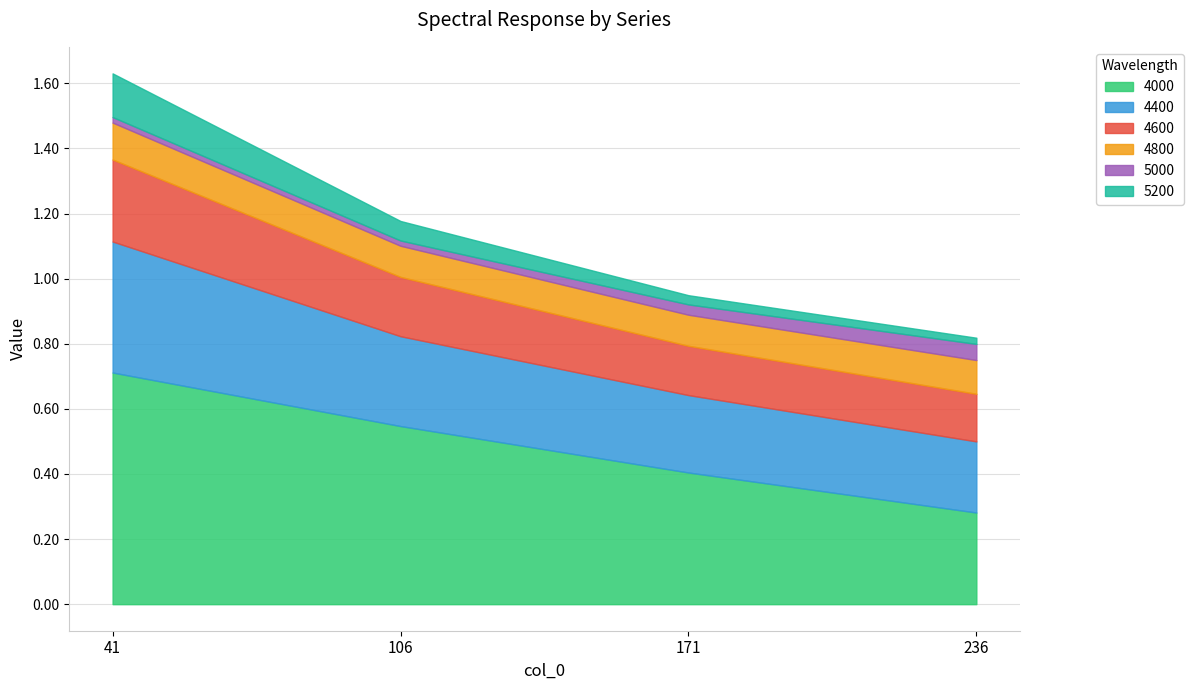

Count the 4400 values in the range 0 to 1.

4